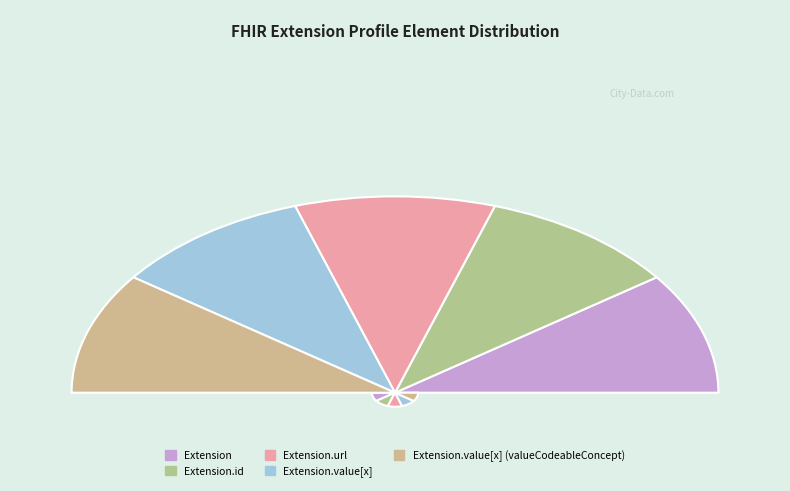

To the nearest percent, what is the combined percentage of Extension.value[x] and Extension.url?

40%